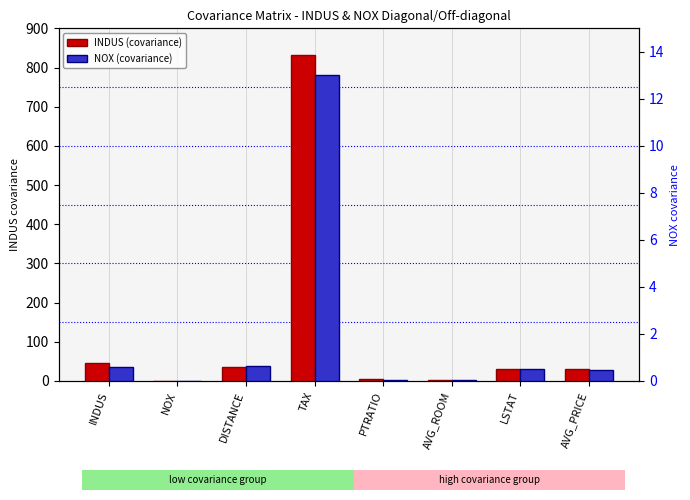

How many bars are there in each group?

2